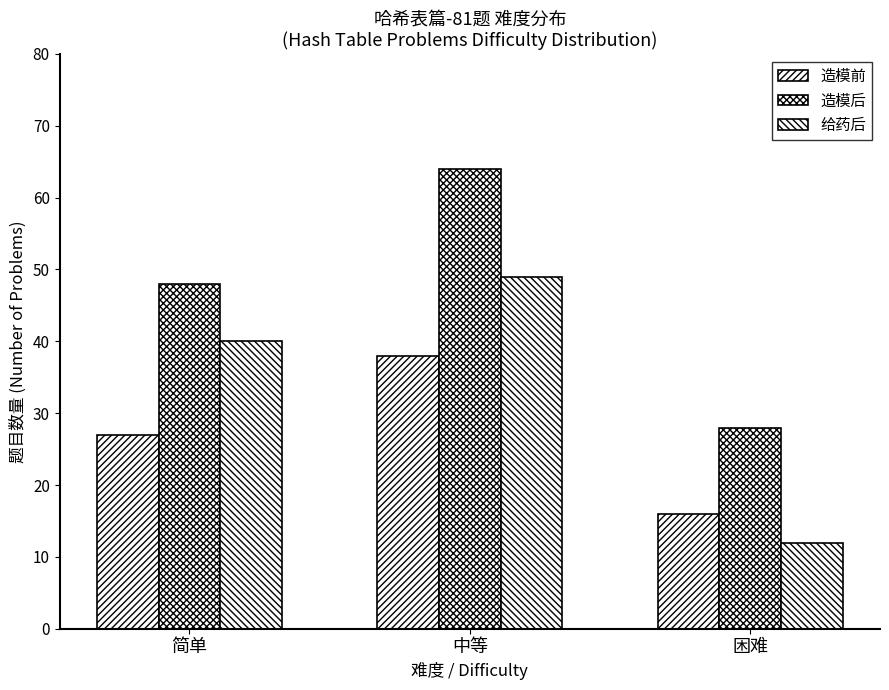

Which series changed the most between 简单 and 中等?

造模后